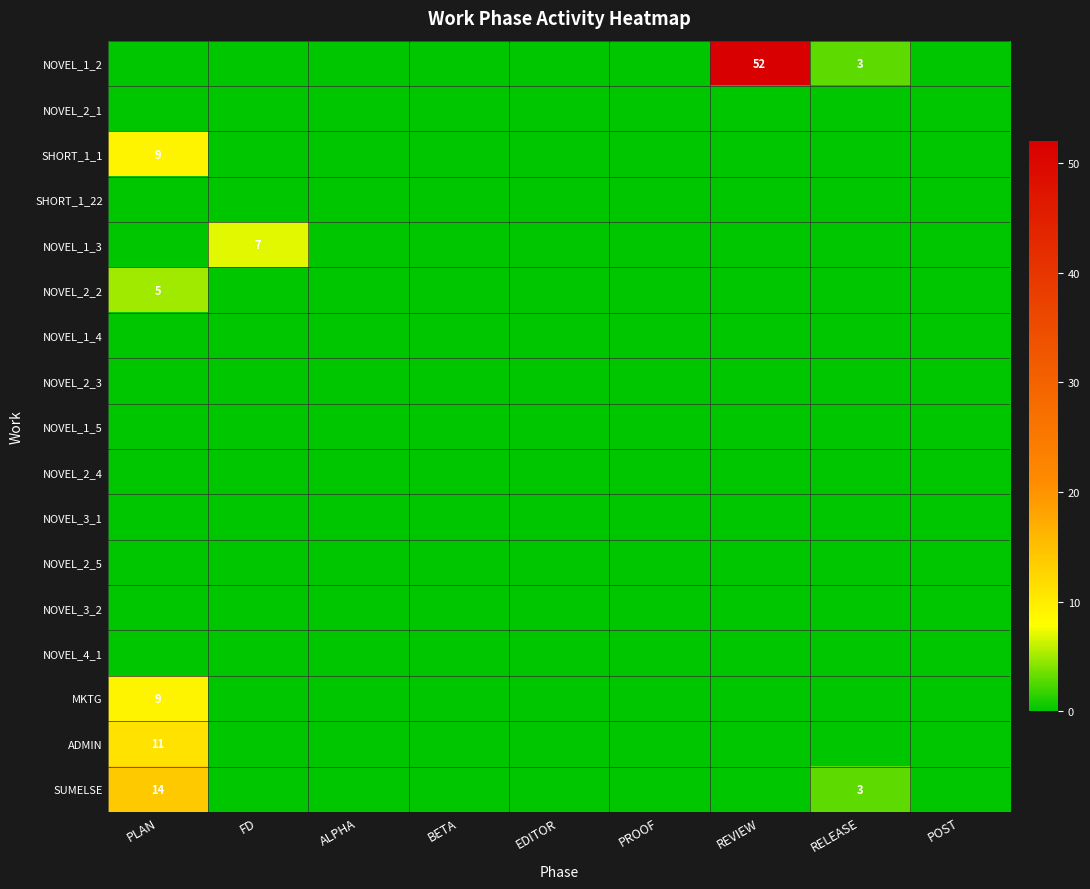

Which series changed the most between PLAN and ALPHA?

SUMELSE